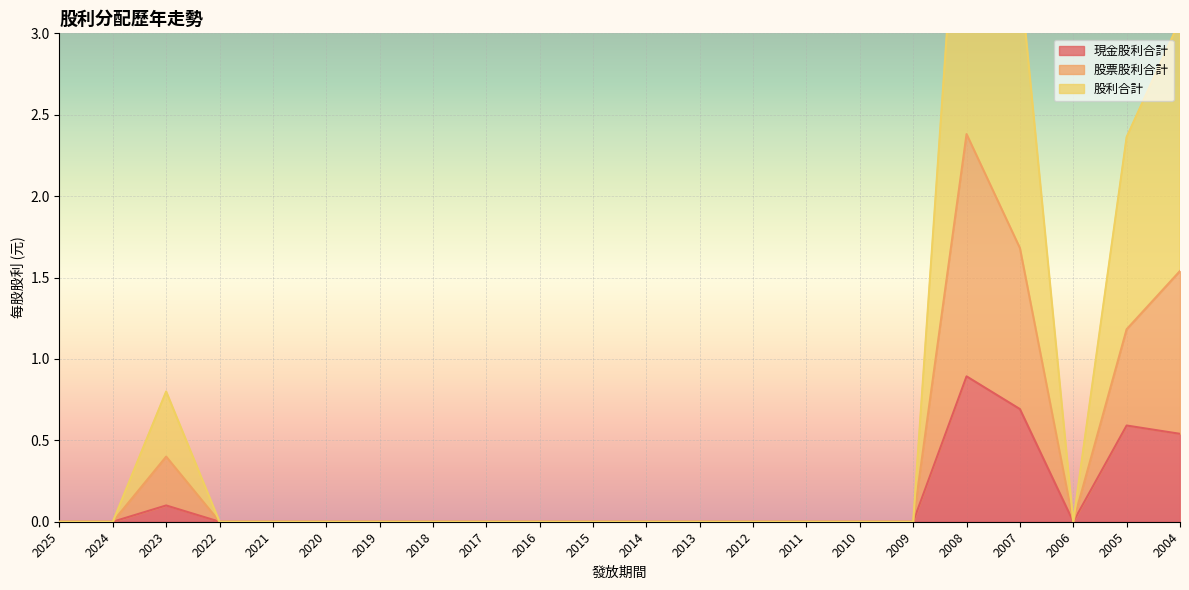

What are all the series names shown in the legend?

現金股利合計, 股票股利合計, 股利合計